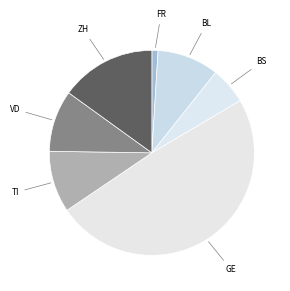

Count the number of slices in the pie.

7